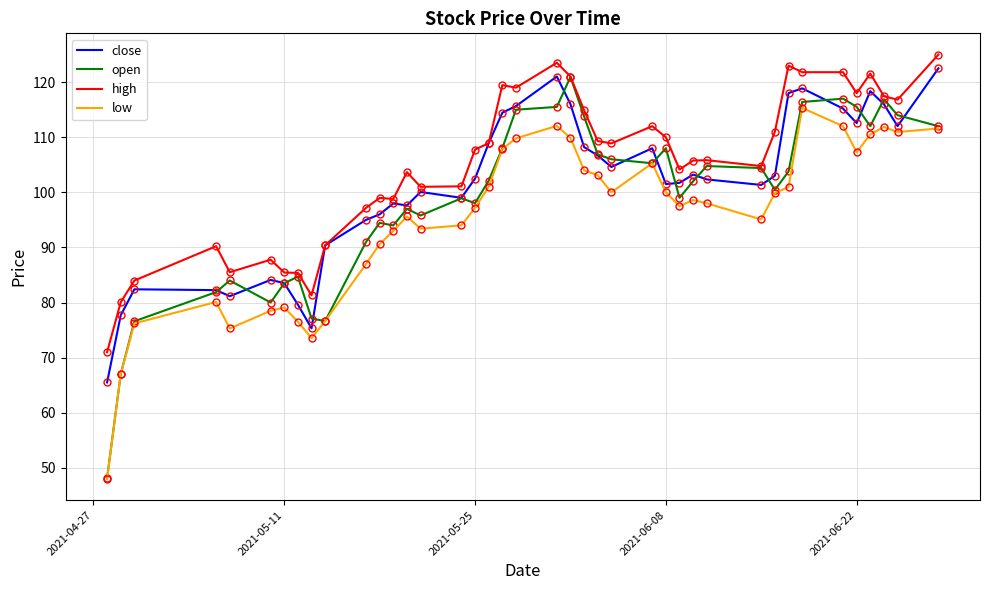

What is the maximum value shown in the chart?

125.0